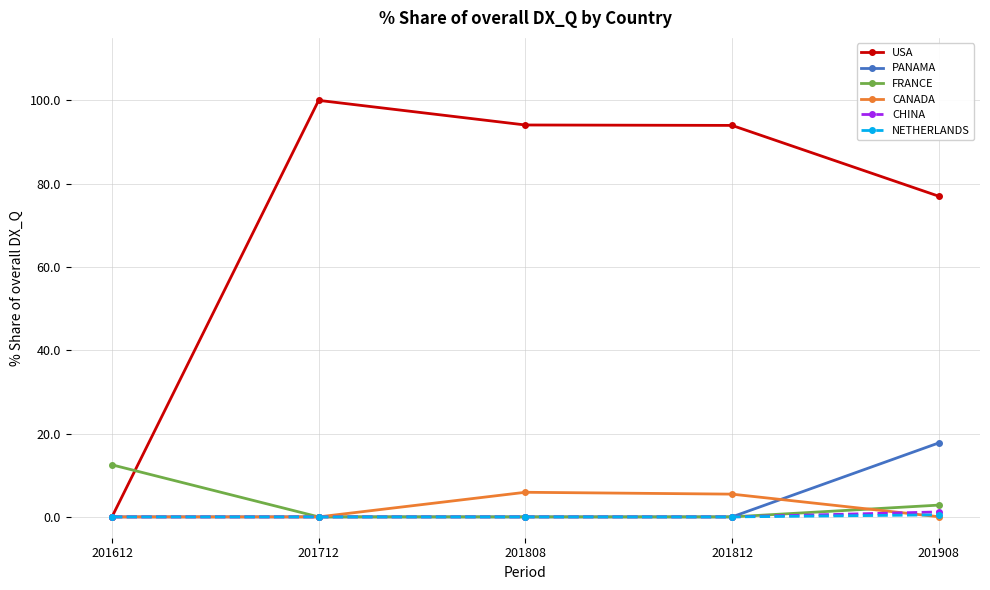

Which series has the largest range (max minus min)?

USA